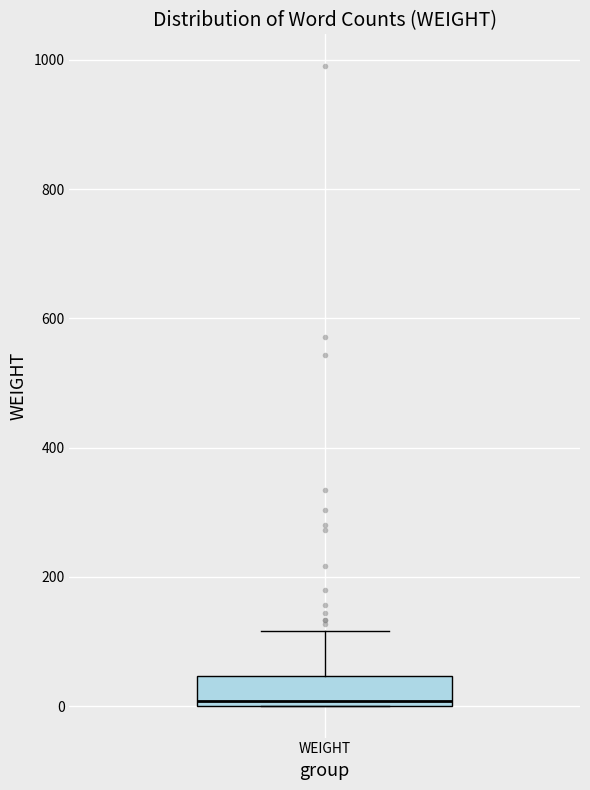

Read this box plot against the y-axis: the position of the median line, the range covered by the box, and the ends of both whiskers. The values are not printed on the chart, so give them approximately, as read against the axis.

median 0 (just above the box's lower edge), box 0 to 40, whiskers 0 to 120